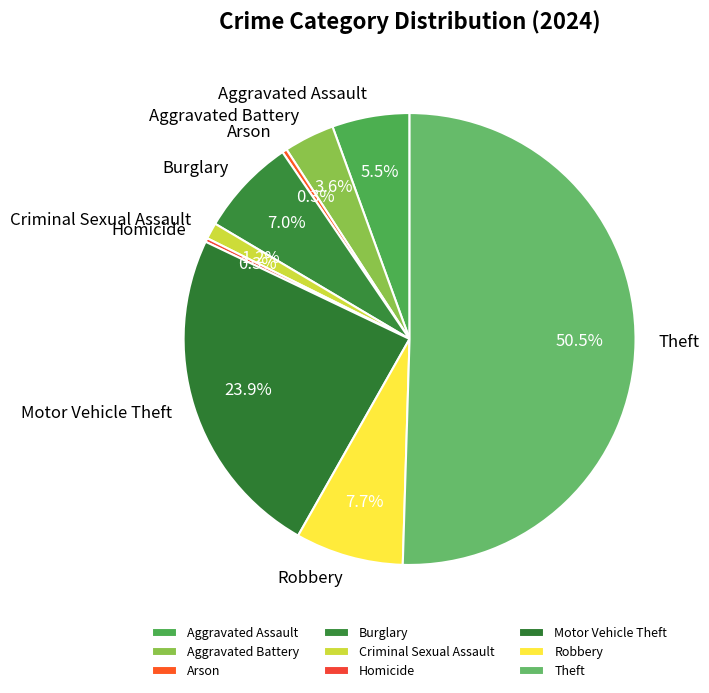

Is it true that Arson is 0% of the pie?

True